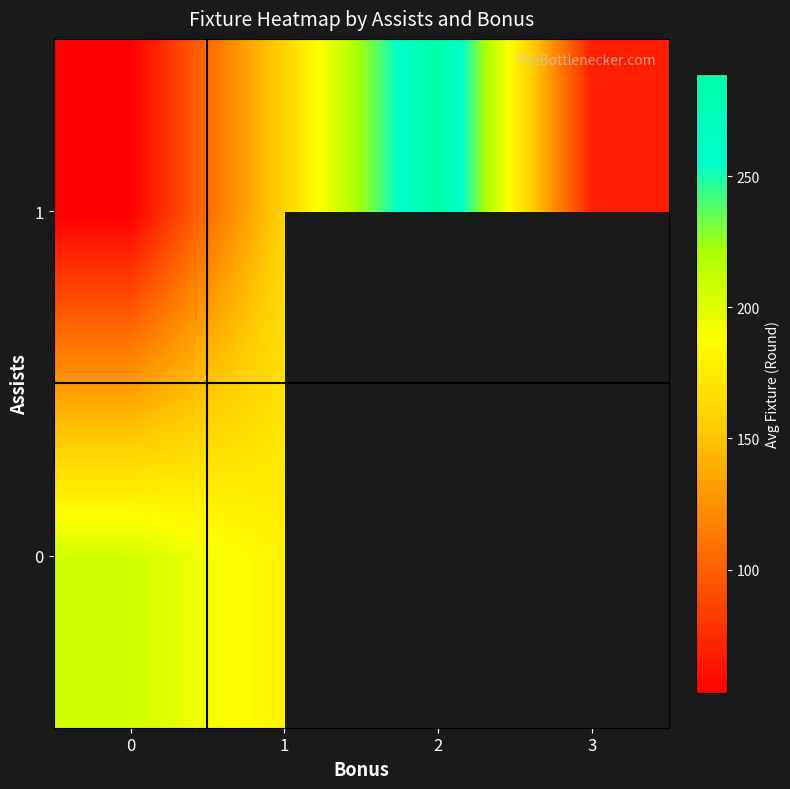

List the series in order of their peak value, lowest first.

0, 1